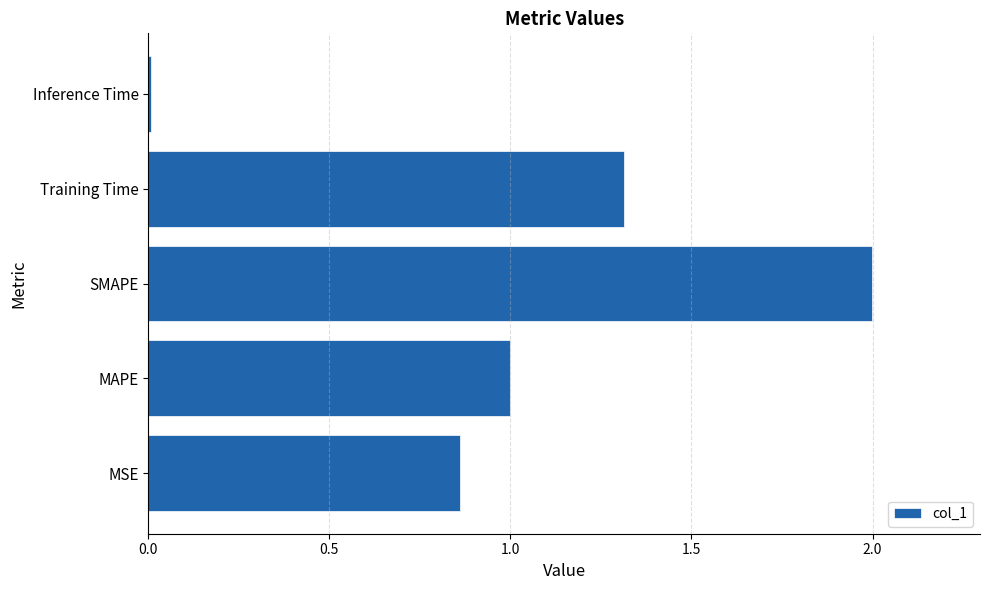

What is the maximum value shown in the chart?

2.0